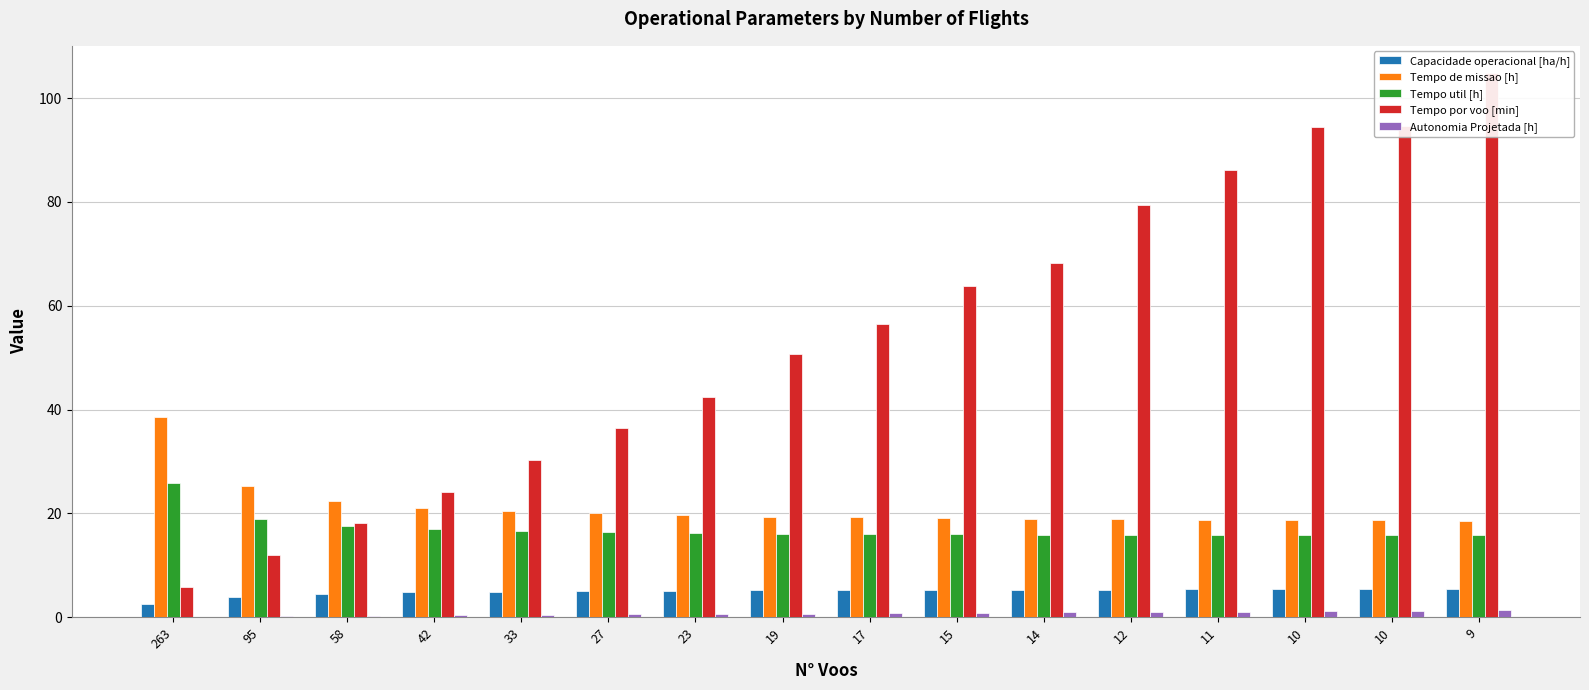

What are all the series names shown in the legend?

Capacidade operacional [ha/h], Tempo de missao [h], Tempo util [h], Tempo por voo [min], Autonomia Projetada [h]